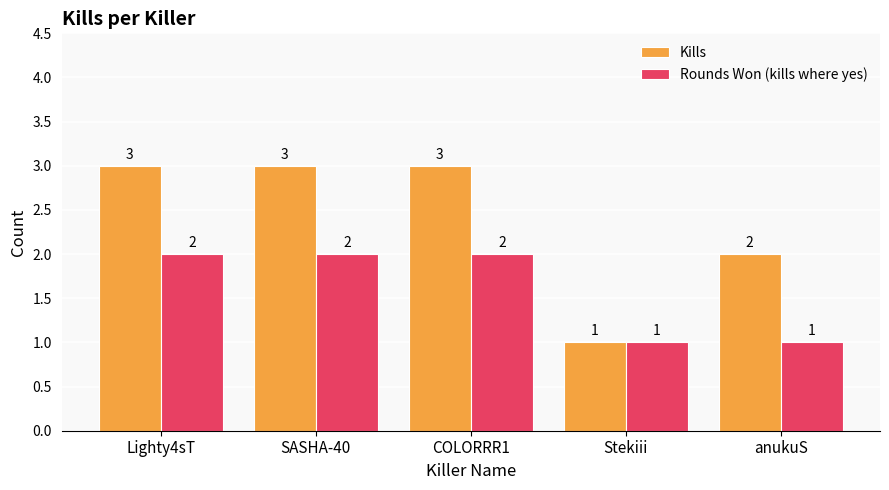

At which label does Kills reach its minimum?

Stekiii